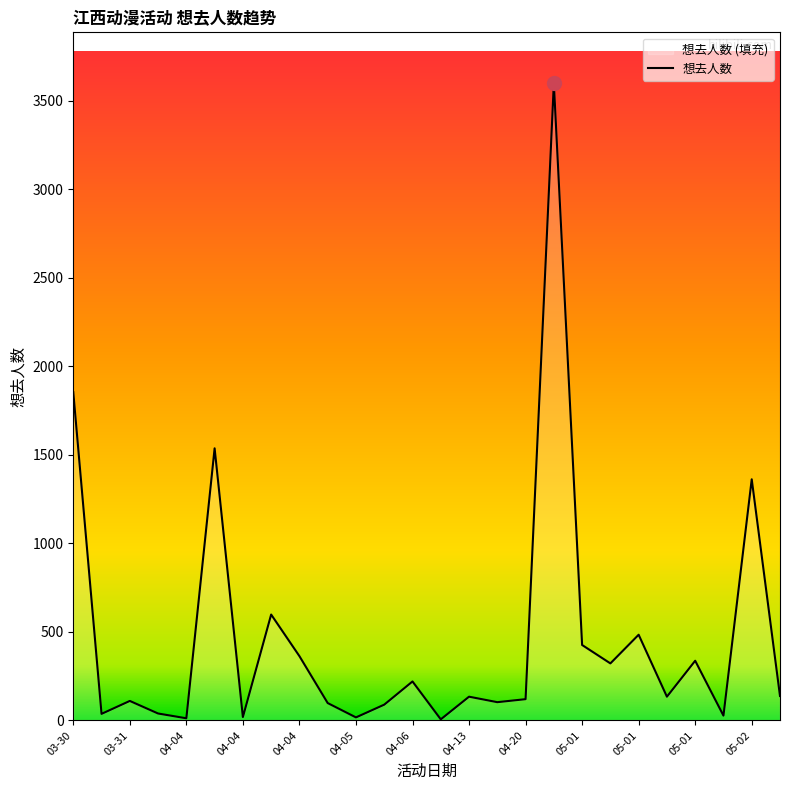

Reading left to right, what are all the values shown in this chart?

1854	37	110	39	12	1537	19	598	363	98	17	89	220	6	134	103	120	3599	426	322	484	134	337	27	1362	138